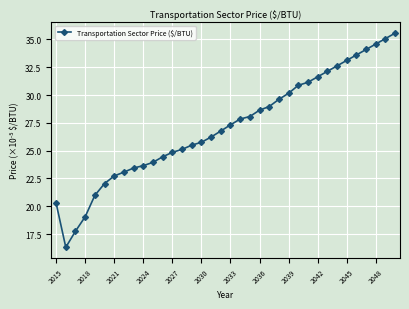

What is the maximum value shown in the chart?

35.6